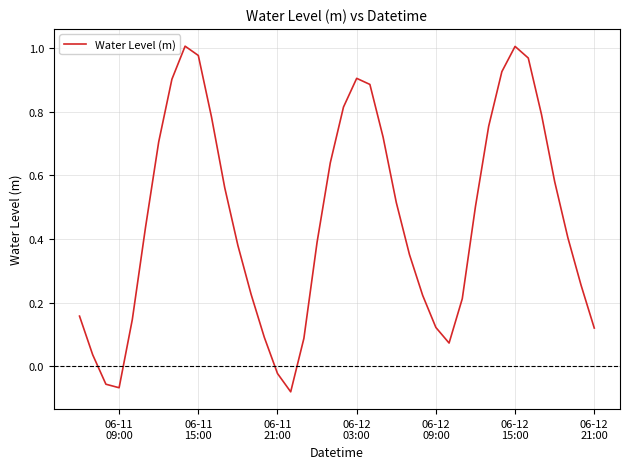

Does the chart display data point markers on the line(s)?

No